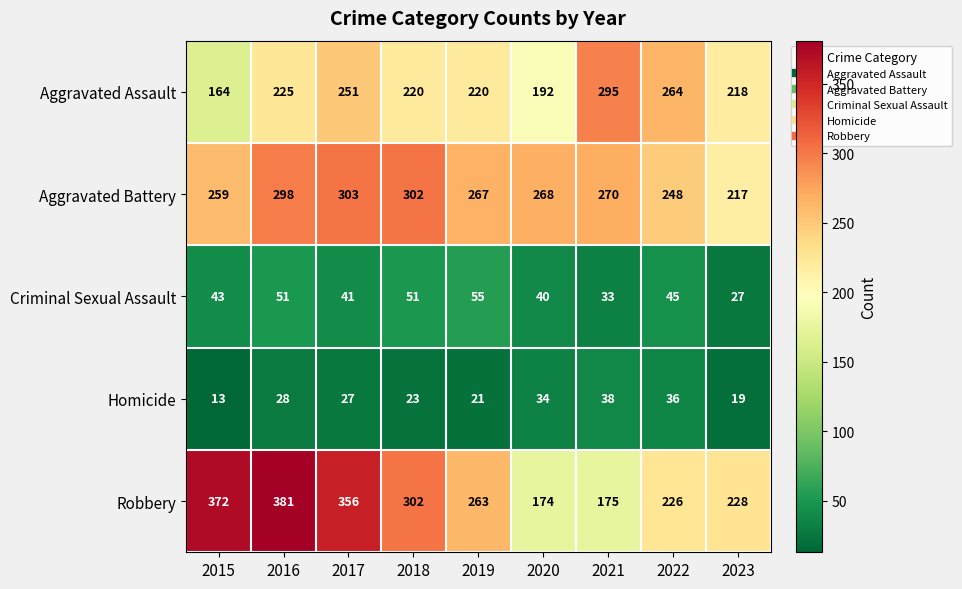

Which category has the highest value in the Aggravated Assault series?

2021